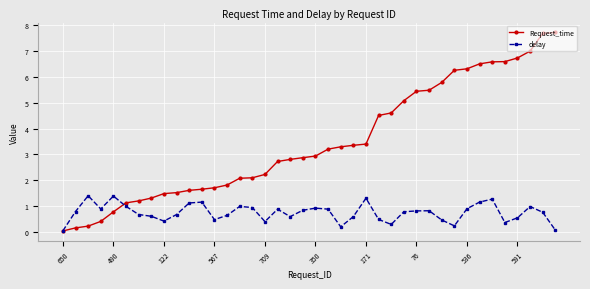

Which series has the widest spread of values?

Request_time